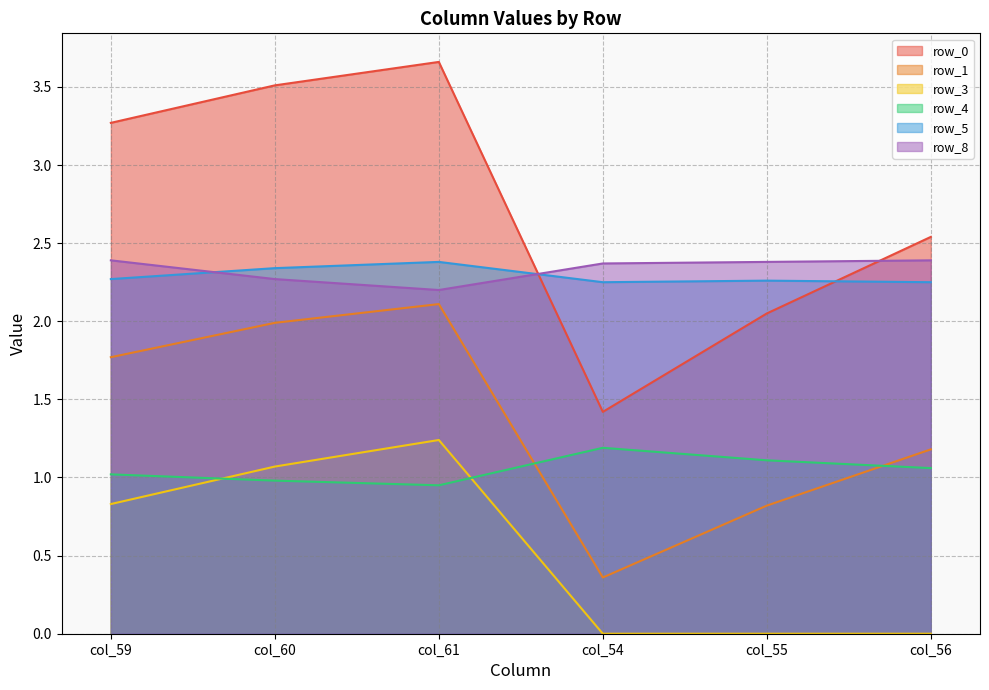

How many row_8 values are between 2 and 3?

6